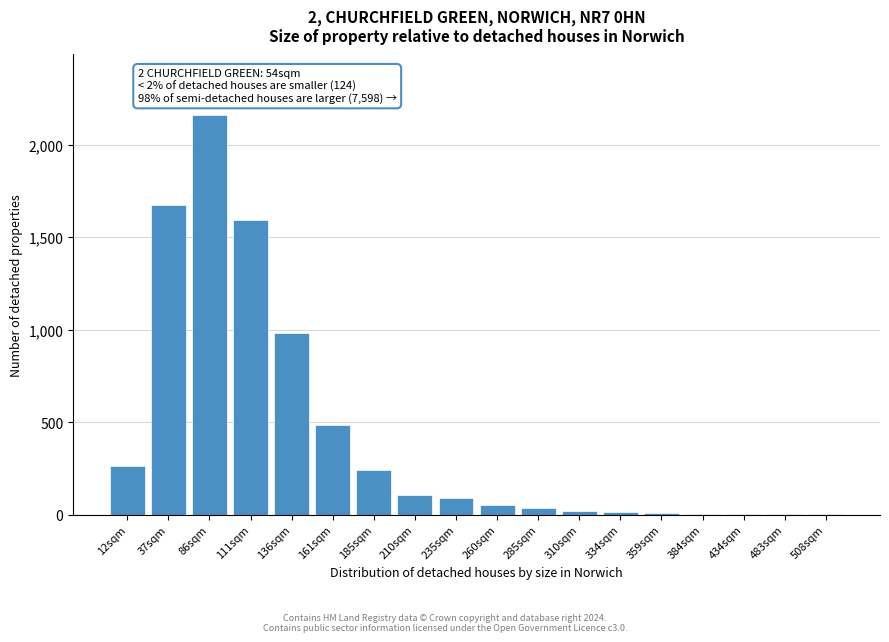

What is the greatest value displayed?

2163